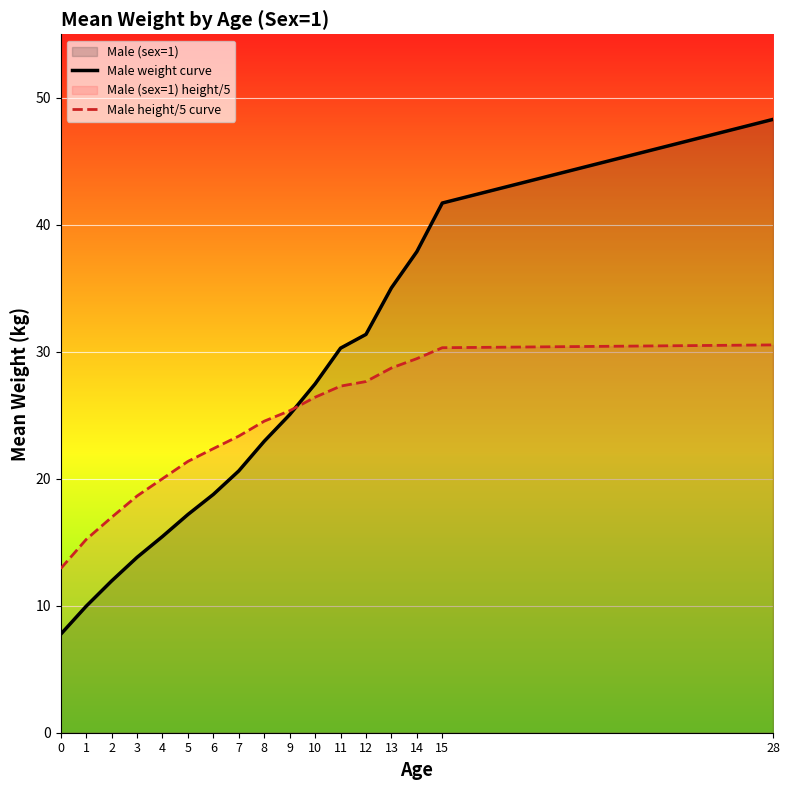

Reading right to left, transcribe all the data shown in this chart.

Male weight curve: 28=48.3	15=41.7	14=37.9	13=35.0	12=31.4	11=30.3	10=27.5	9=25.0	8=23.0	7=20.6	6=18.8	5=17.2	4=15.5	3=13.8	2=12.0	1=10.0	0=7.8
Male height/5 curve: 28=30.5	15=30.3	14=29.5	13=28.7	12=27.7	11=27.3	10=26.4	9=25.4	8=24.5	7=23.4	6=22.4	5=21.4	4=20.0	3=18.6	2=17.0	1=15.2	0=12.9